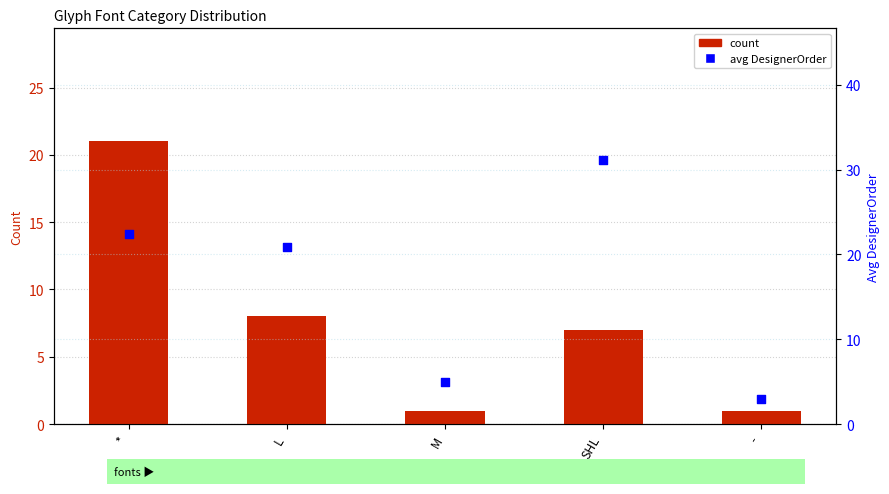

At how many categories does at least one series exceed 14?

3